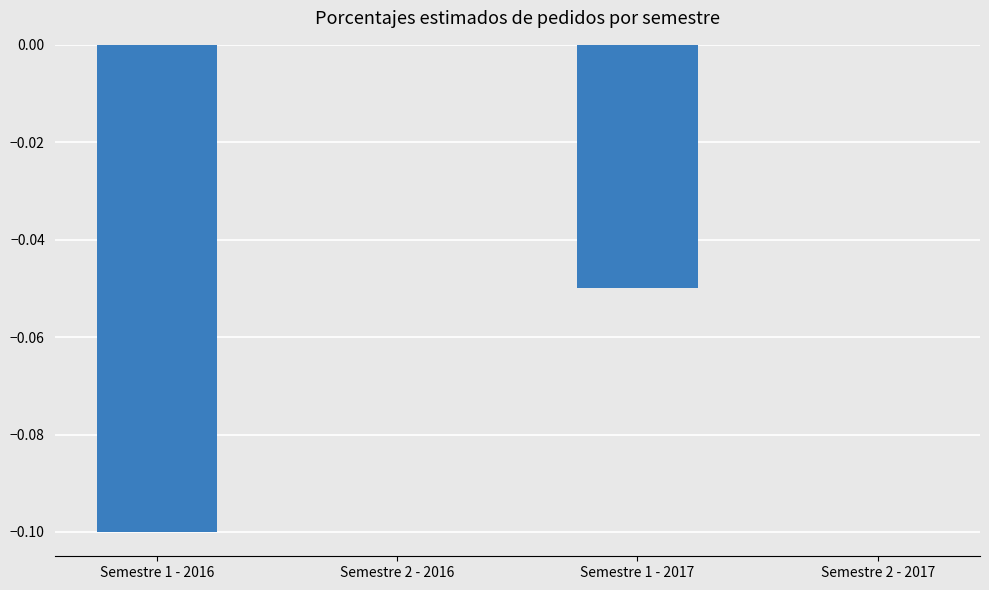

Between Semestre 1 - 2017 and Semestre 1 - 2016, which is larger?

Semestre 1 - 2017